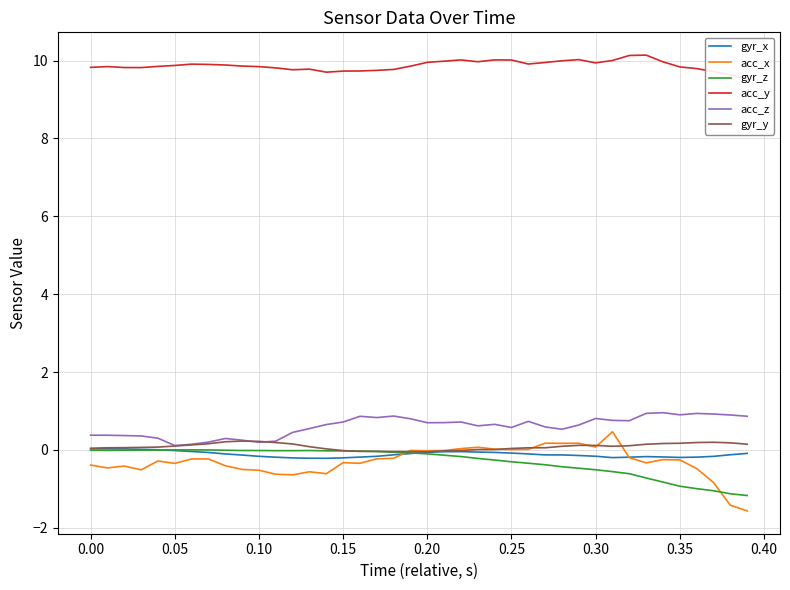

How many series are shown in this chart?

6